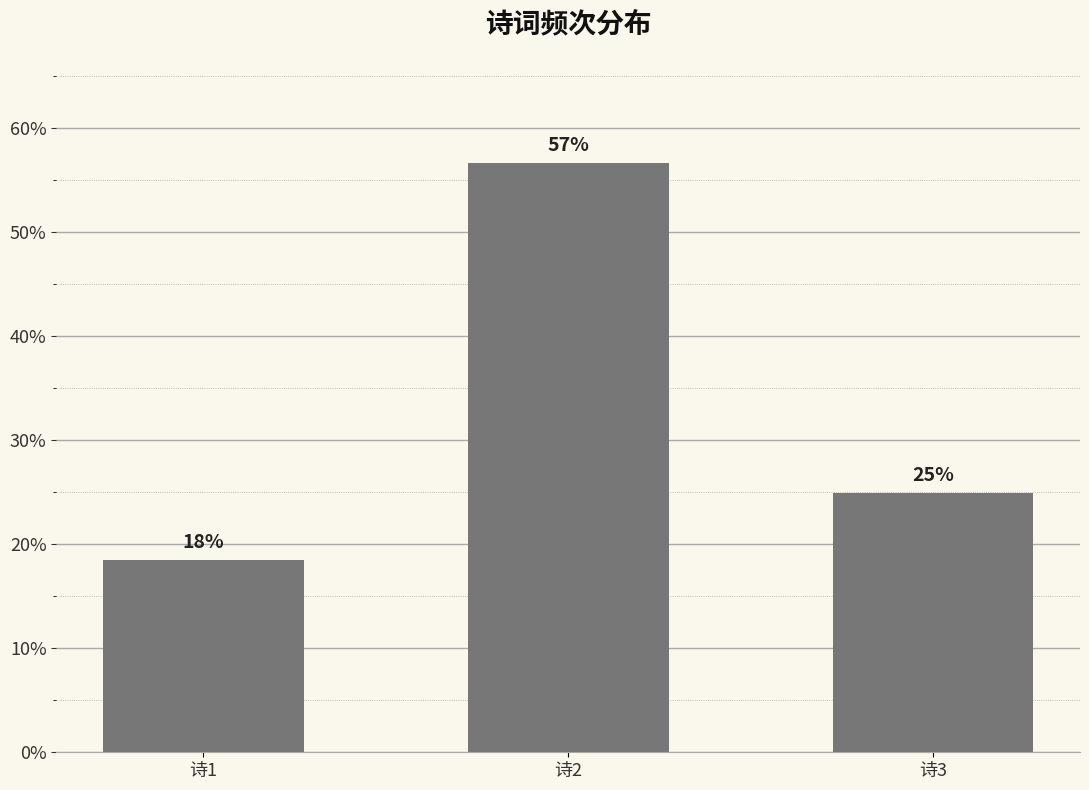

How many bars are there in total?

3